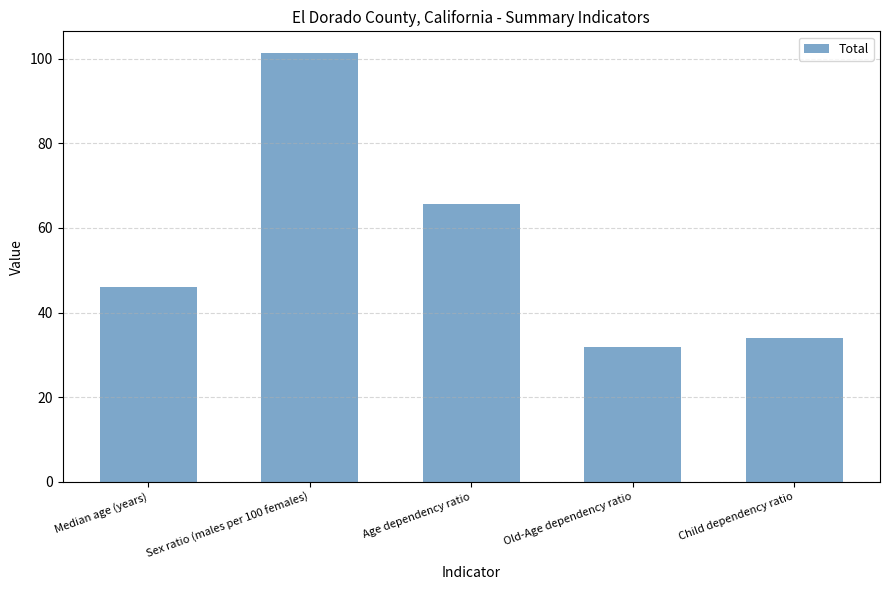

Reading left to right, what are all the values shown in this chart?

Median age (years)=46.1	Sex ratio (males per 100 females)=101.4	Age dependency ratio=65.7	Old-Age dependency ratio=31.8	Child dependency ratio=33.9